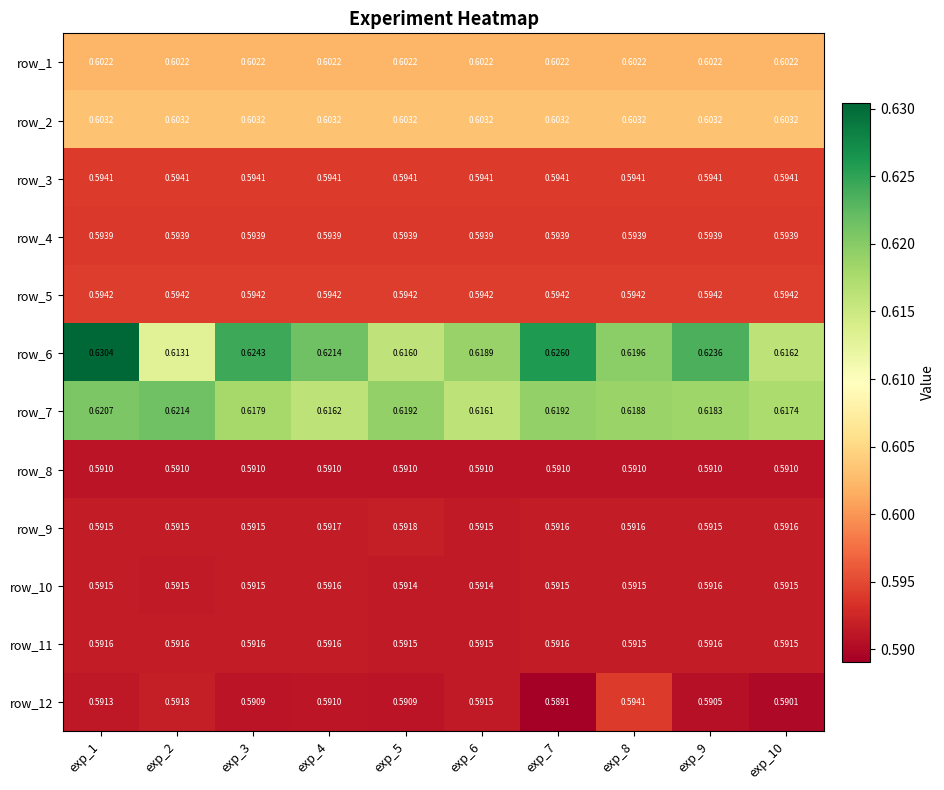

Is the value of row_5 at exp_5 greater than the value of row_1 at exp_8?

No